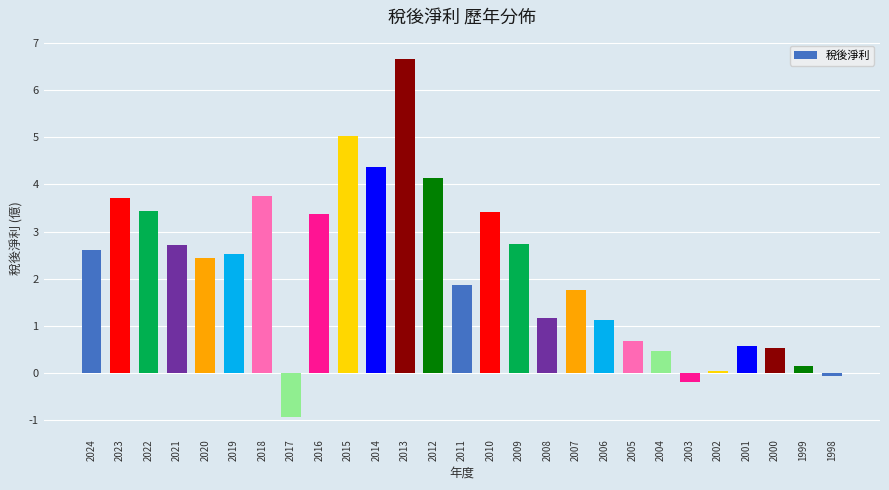

Which category has the highest value across all series?

2013